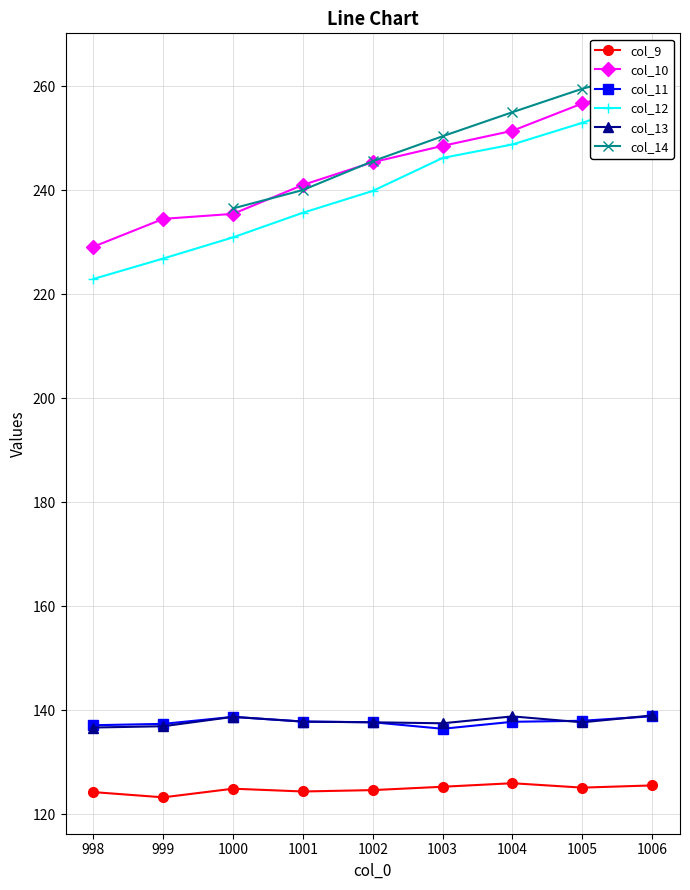

Is it true that col_13 equals 96.5 at 1004?

False